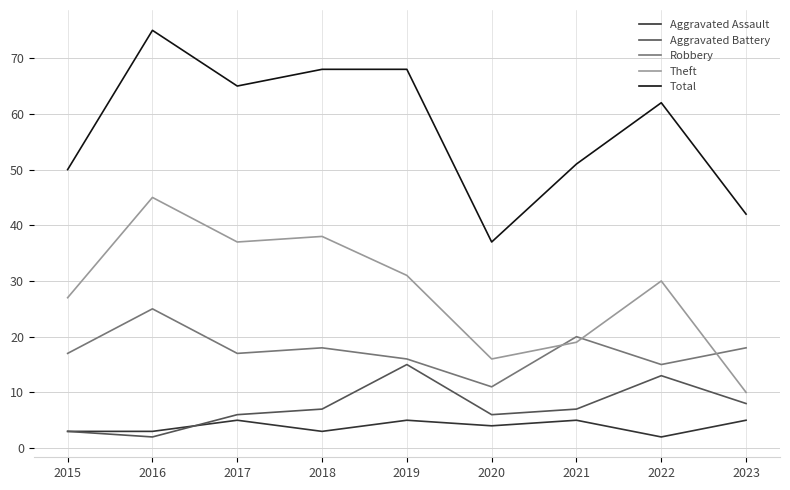

List the series in order of their peak value, highest first.

Total, Theft, Robbery, Aggravated Battery, Aggravated Assault